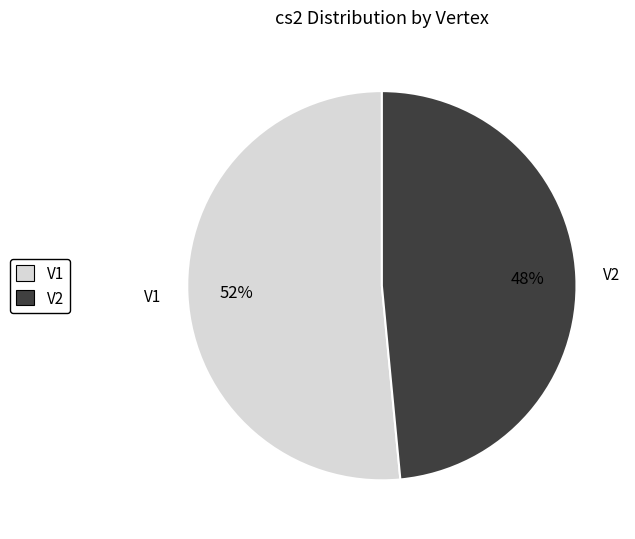

Do V1 and V2 together represent more than half of the pie?

Yes